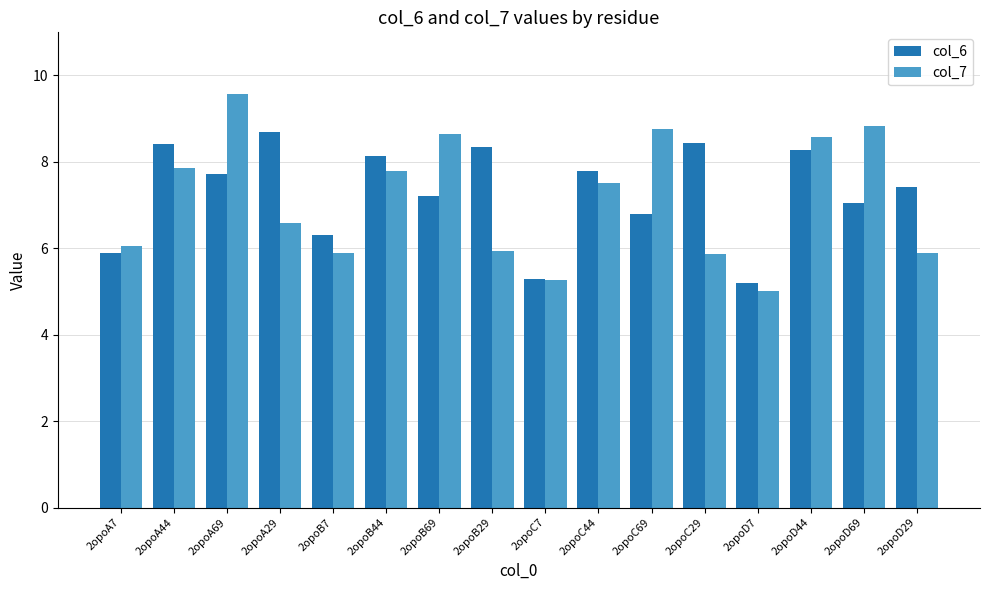

The col_7 series shows 5.9 at 2opoC29. True or false?

True